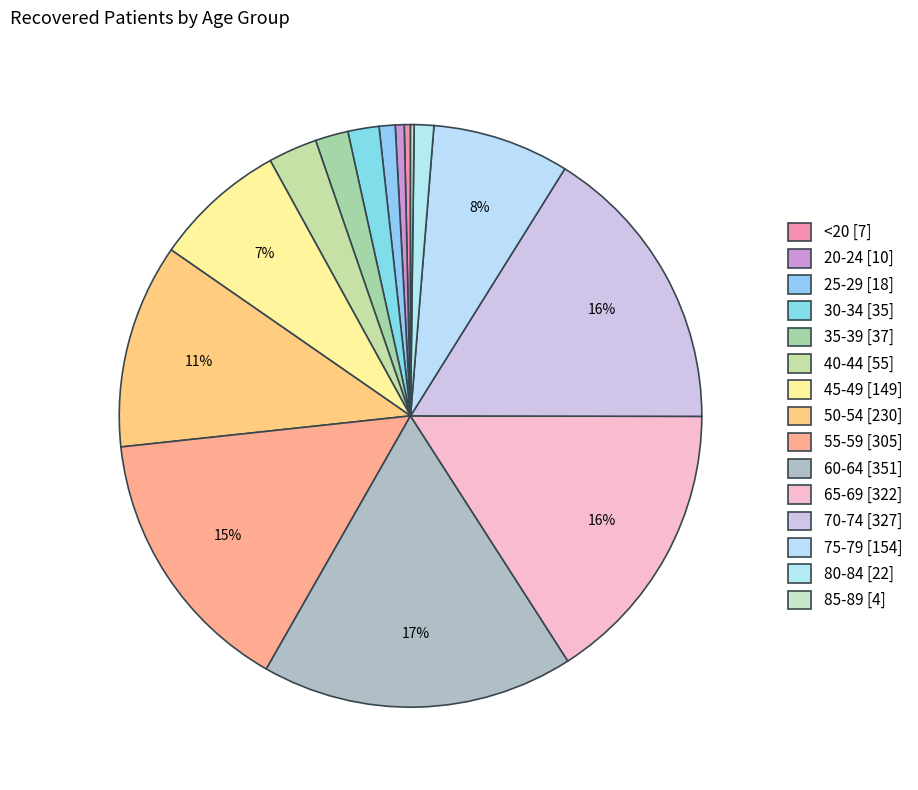

Count the number of slices in the pie.

15